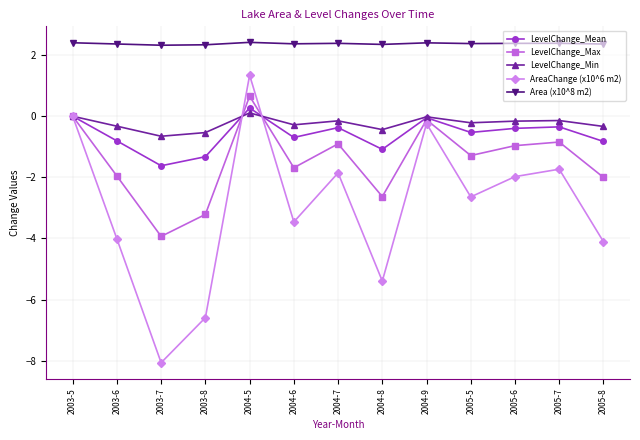

What is the spread (max minus min) of values at 2003-8?

8.9